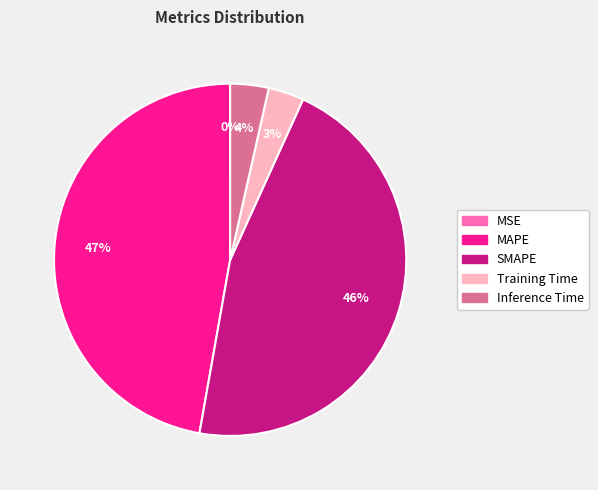

Between Inference Time and SMAPE, which is larger?

SMAPE